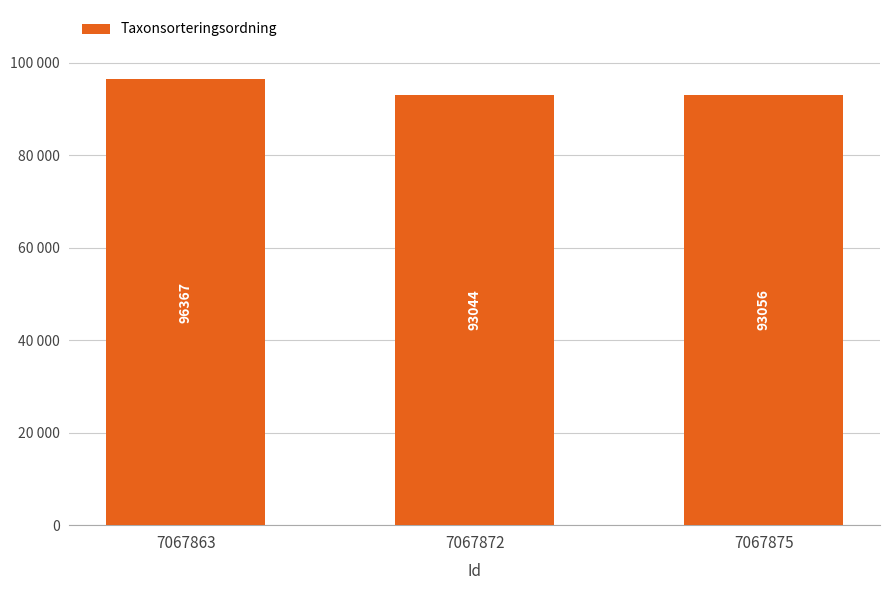

What is the sum of the values at 7067875 and 7067863?

189423